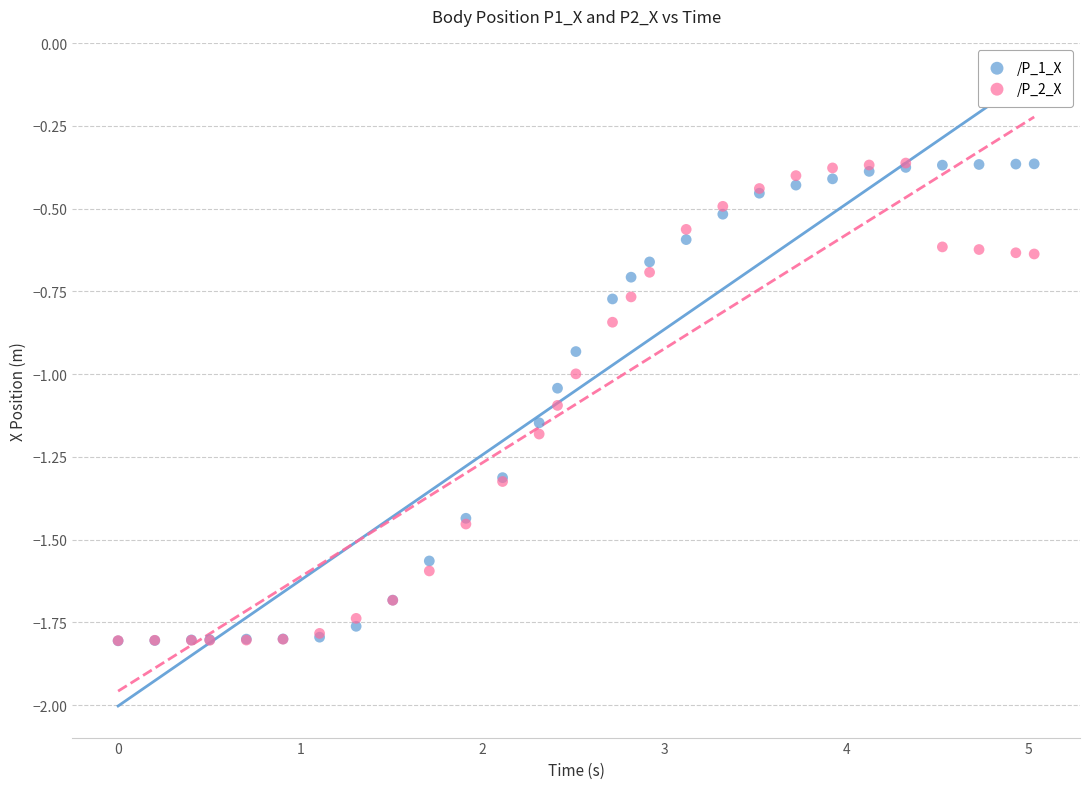

What are all the series names shown in the legend?

/P_1_X, /P_2_X